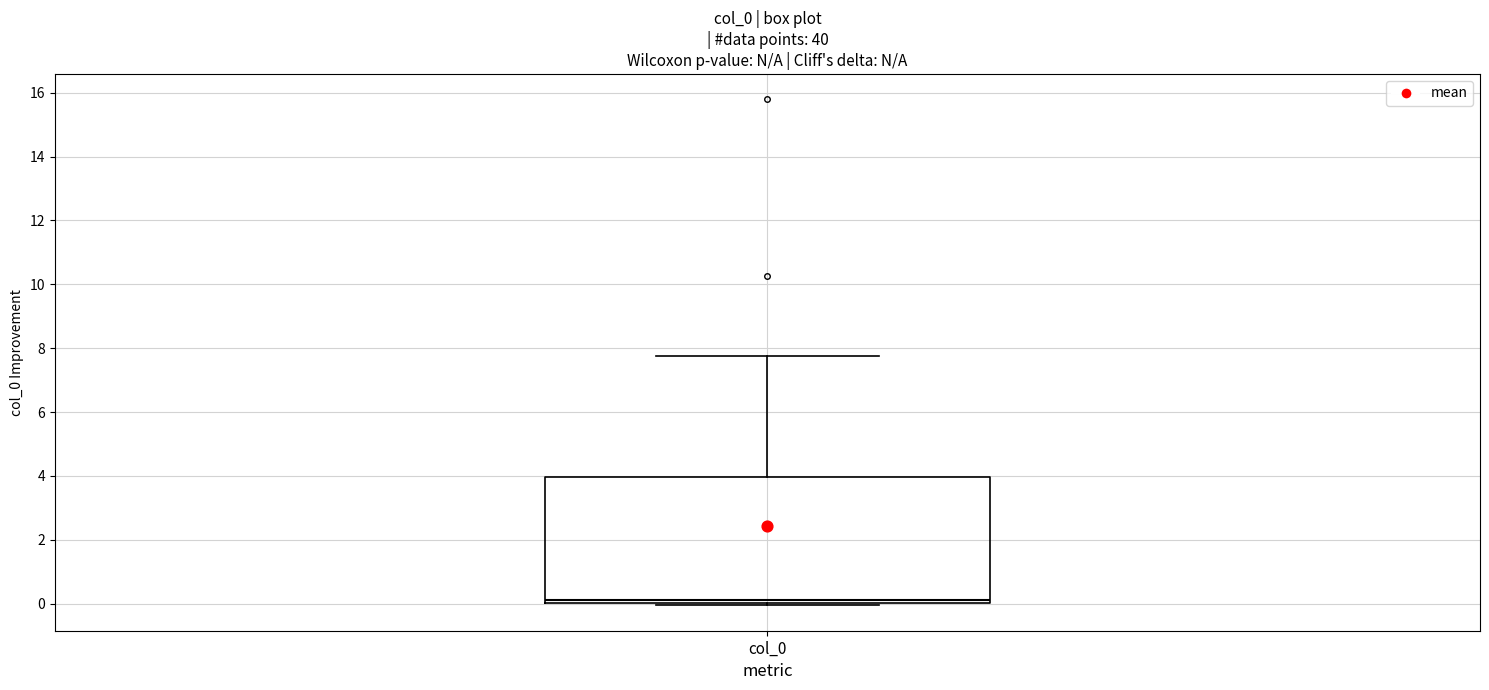

Where is the lower edge of the box for col_0 on the y-axis? The values are not printed on the chart, so give them approximately, as read against the axis.

0.0